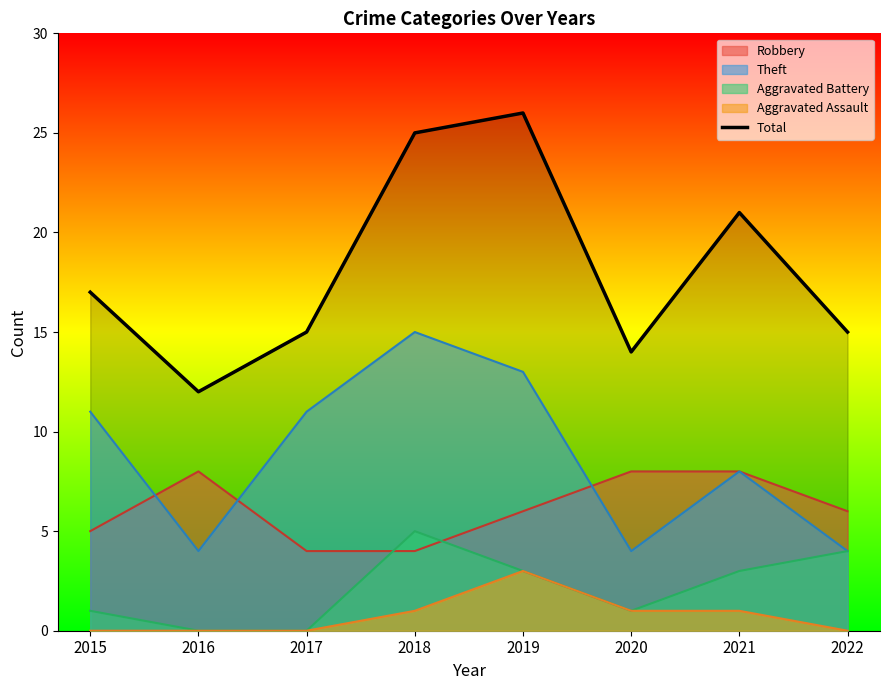

Is the value of Robbery at 2018 greater than the value of Aggravated Battery at 2015?

Yes